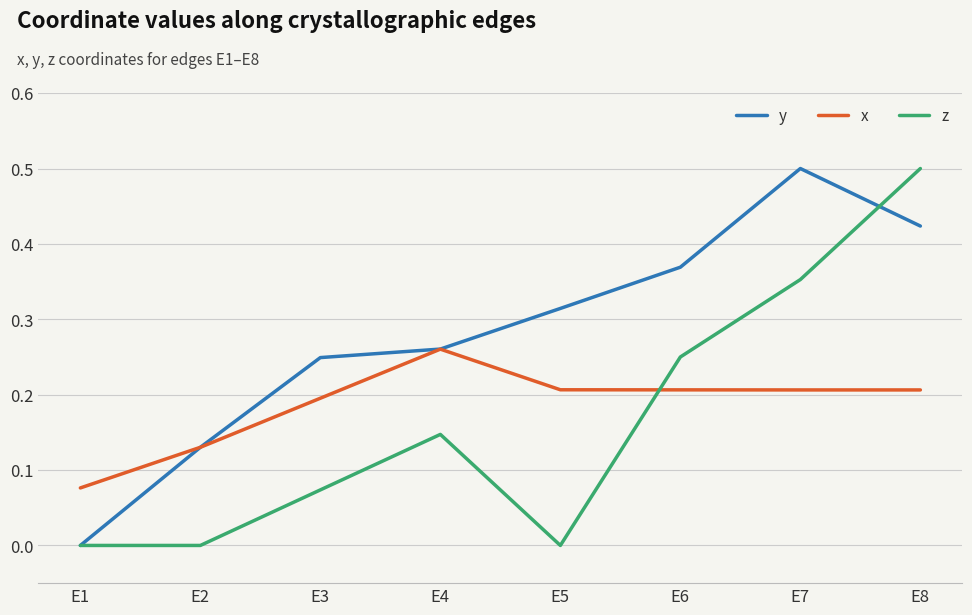

Rank the series at E5 from highest to lowest value.

y, x, z